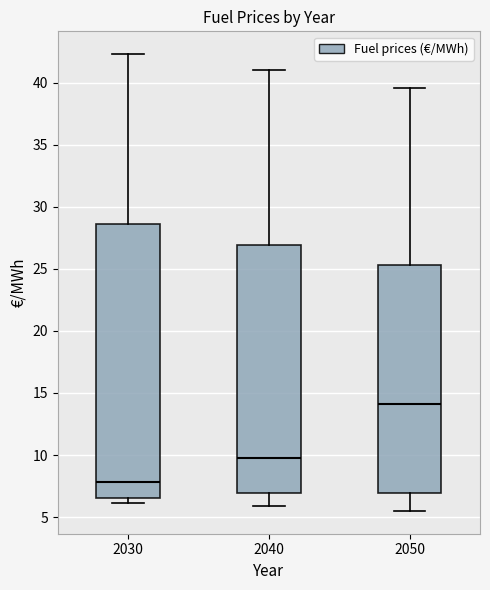

Where does the upper whisker of the box at x = 2030 end on the y-axis? The values are not printed on the chart, so give them approximately, as read against the axis.

42.5